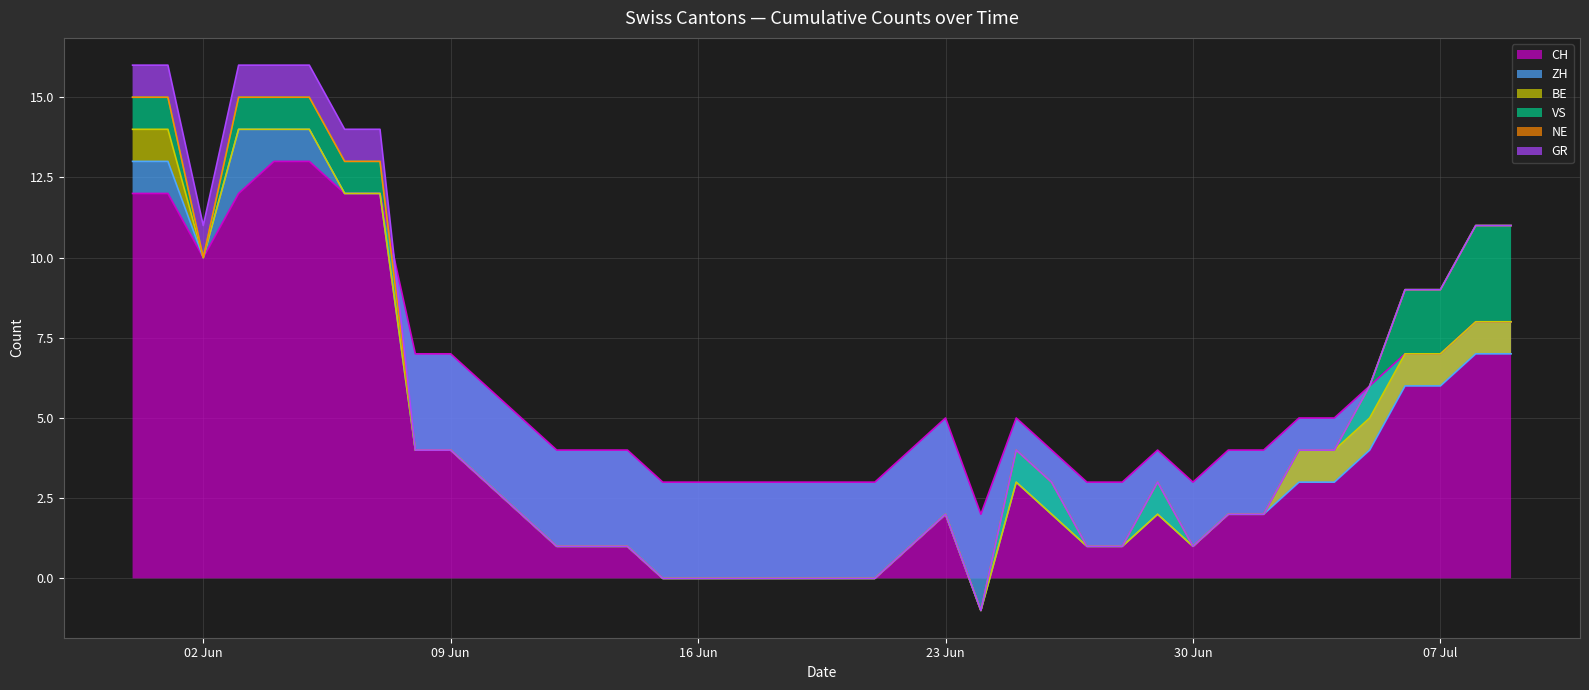

How many categories are shown in the chart?

40